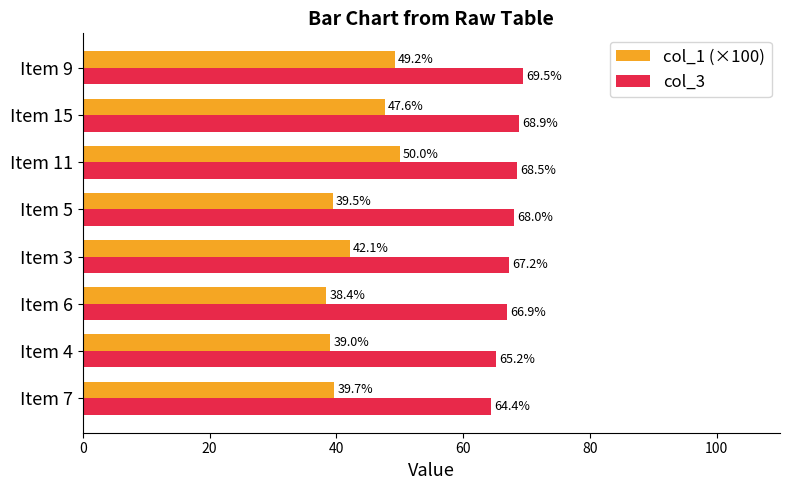

Which series has the largest range (max minus min)?

col_1 (×100)